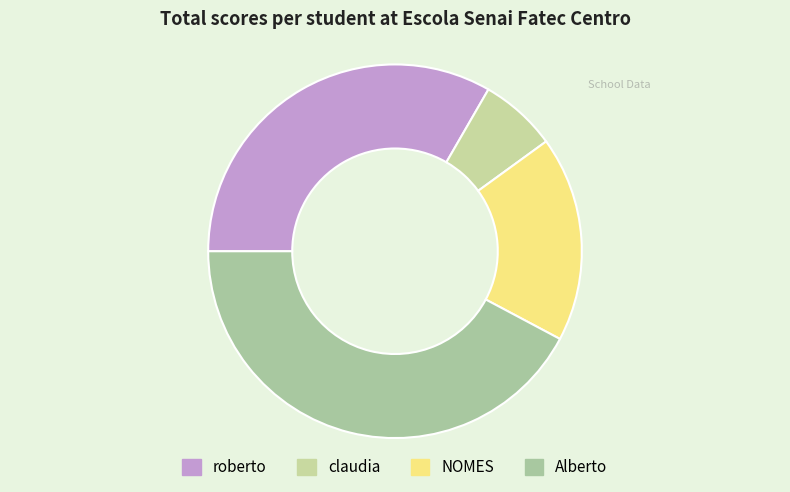

How many segments does this pie chart have?

4